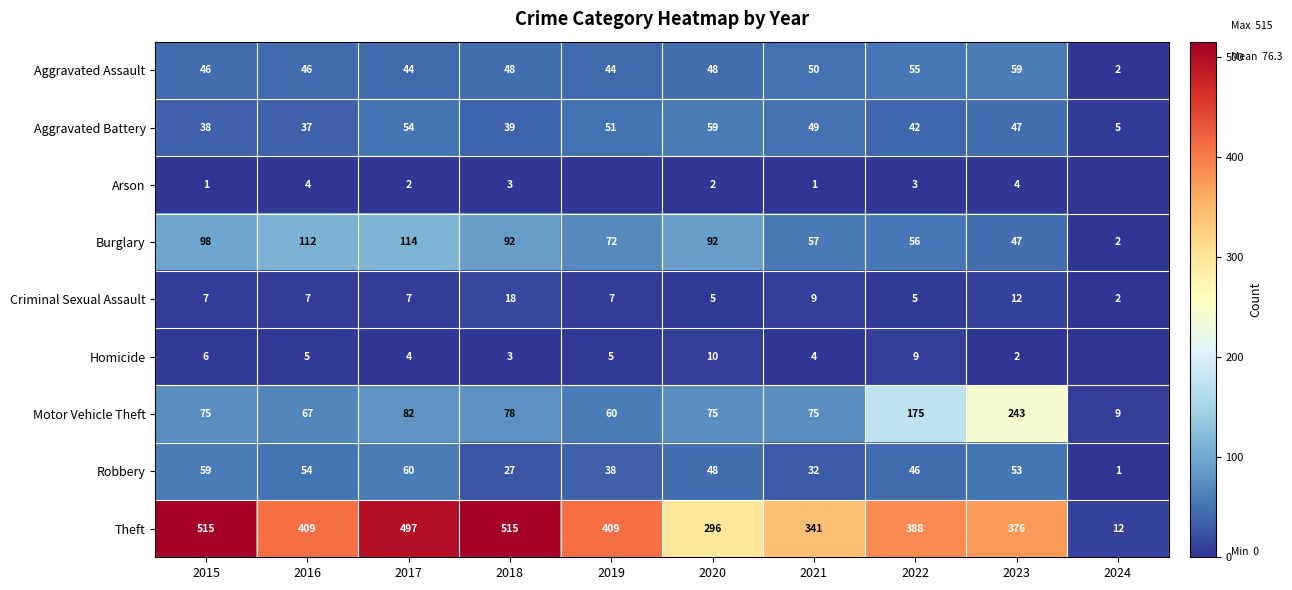

True or false: Aggravated Battery has a value of 49 at 2021.

True